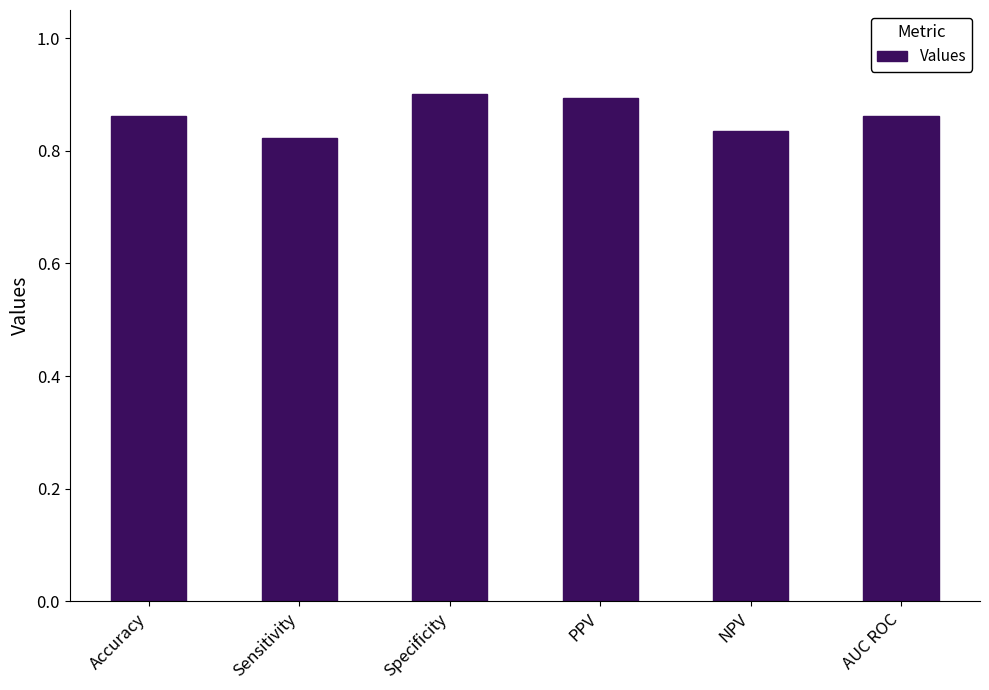

What position from the left is PPV?

4